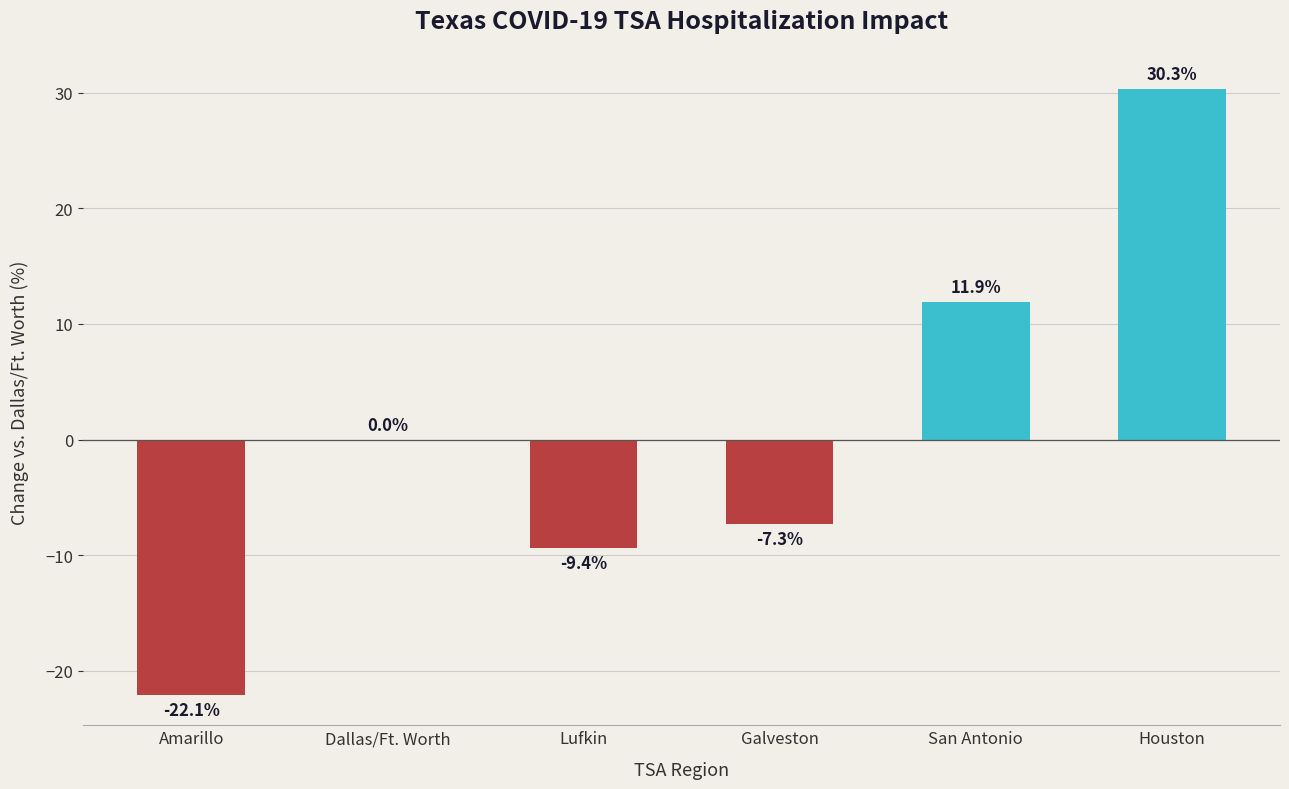

What value does the data have at Galveston?

-7.3